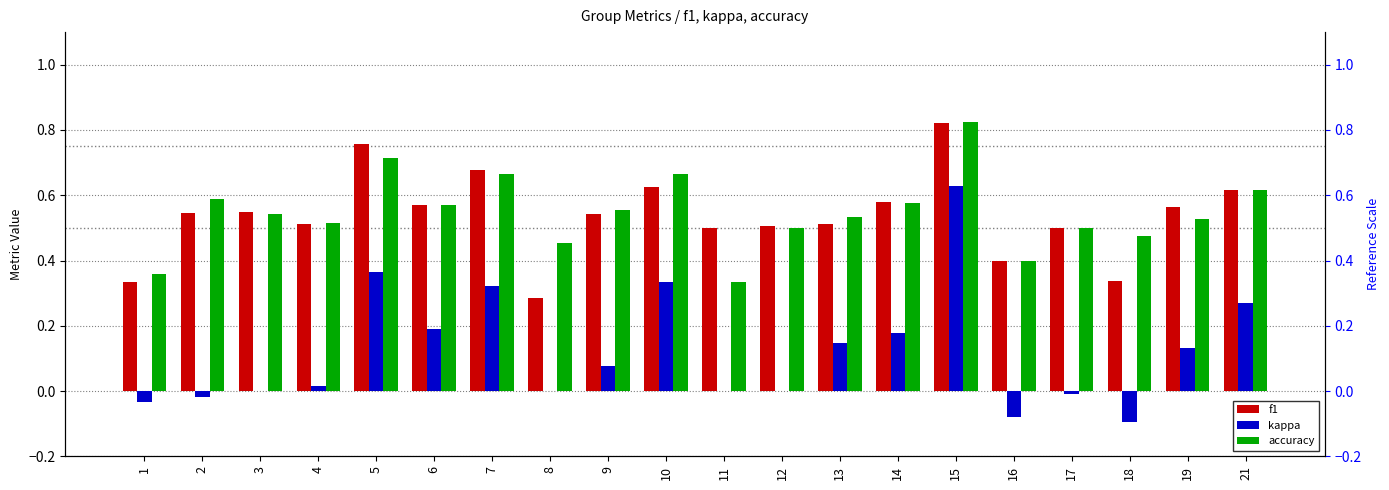

What value does the kappa series have at 14?

0.2